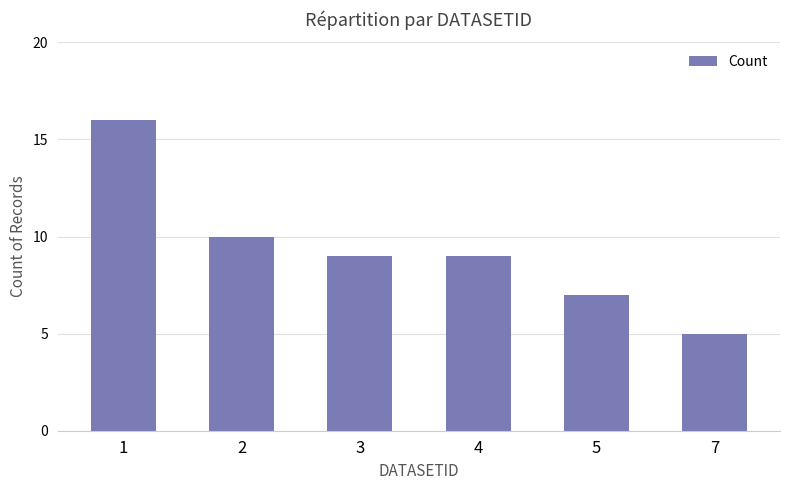

Reading left to right, transcribe all the data shown in this chart.

16	10	9	9	7	5